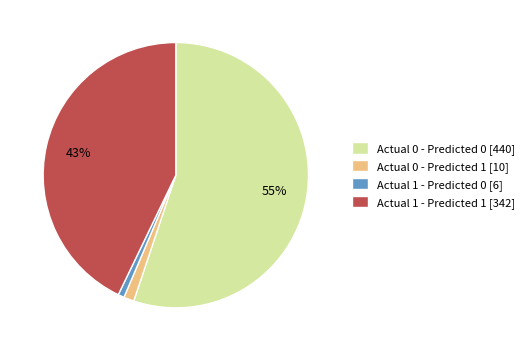

Which slice represents more than half of the pie?

Actual 0 - Predicted 0